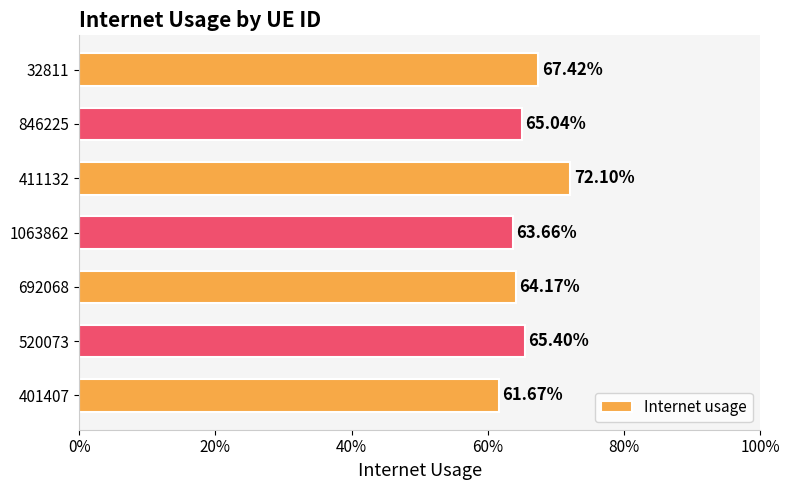

Does the chart contain any negative values?

No